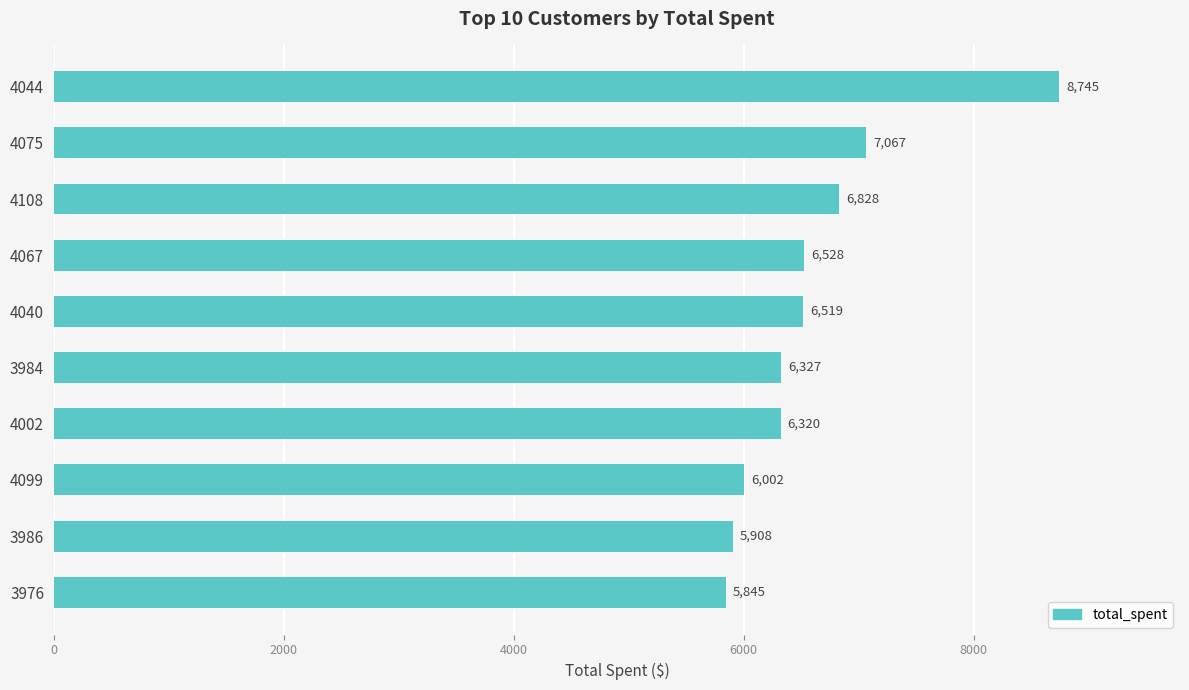

What is the change in value from 4108 to 4099?

-826